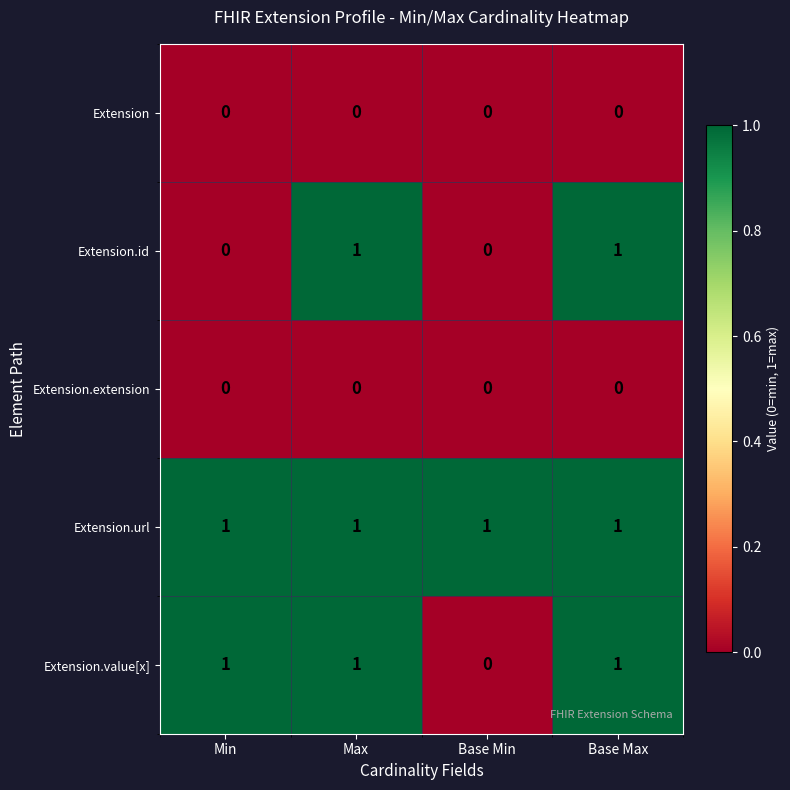

Which series has the largest total across all categories?

Extension.url